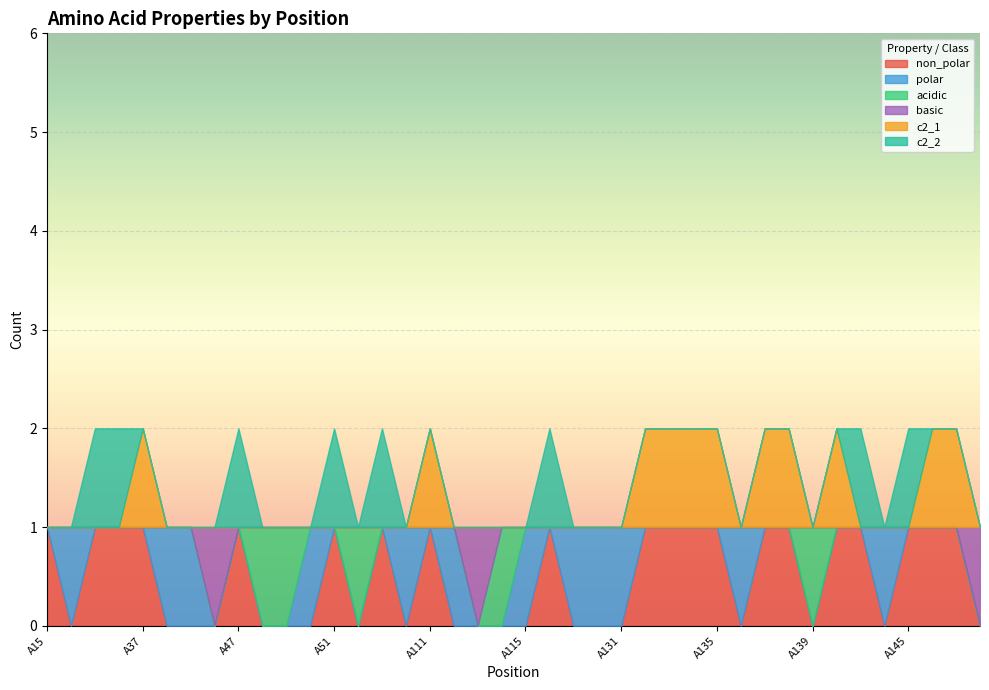

At which label does non_polar reach its peak?

A15